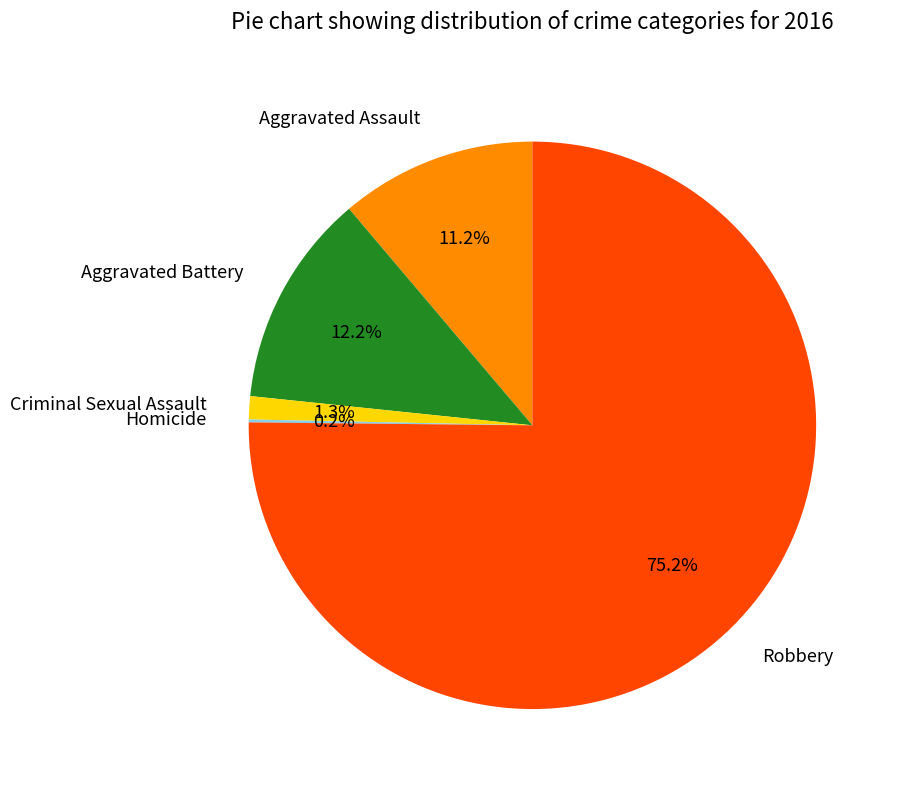

Which slice is the largest?

Robbery